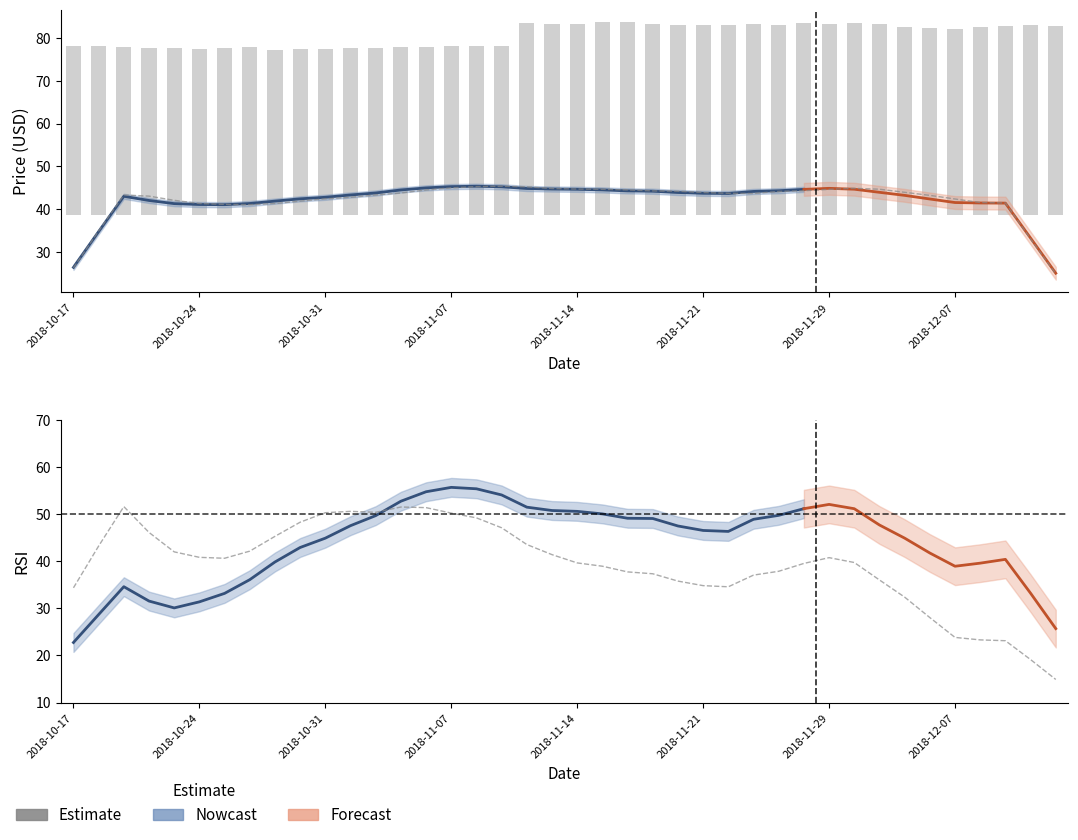

What is the sum of all p_e values?

837.3